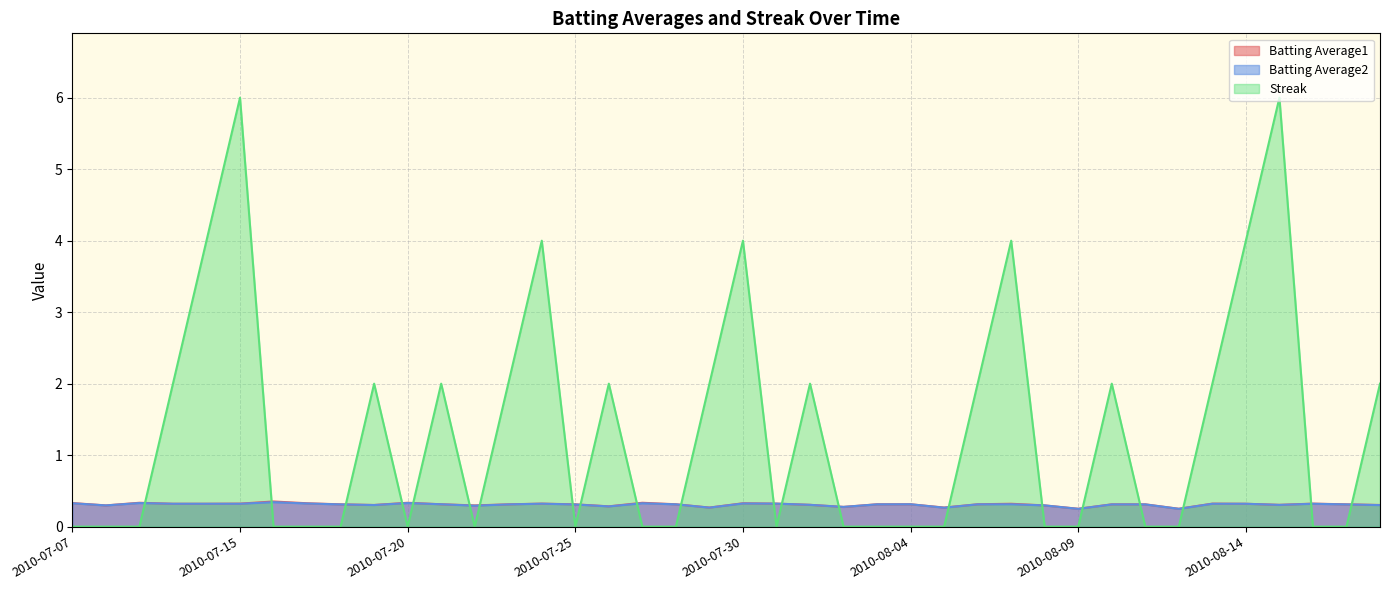

Rank the series at 2010-07-24 from highest to lowest value.

Streak, Batting Average1, Batting Average2